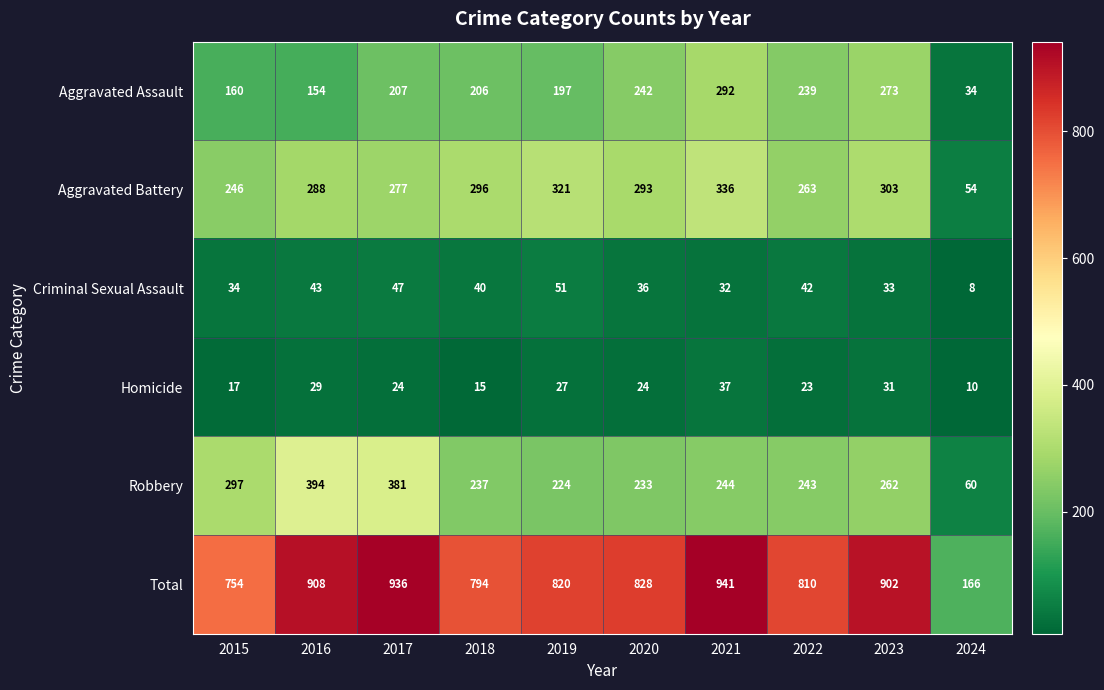

Is the value of Robbery at 2018 greater than the value of Total at 2018?

No